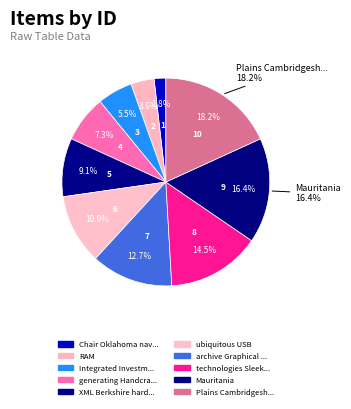

What is the ratio of the value at Integrated Investment Account models to the value at Mauritania?

0.3